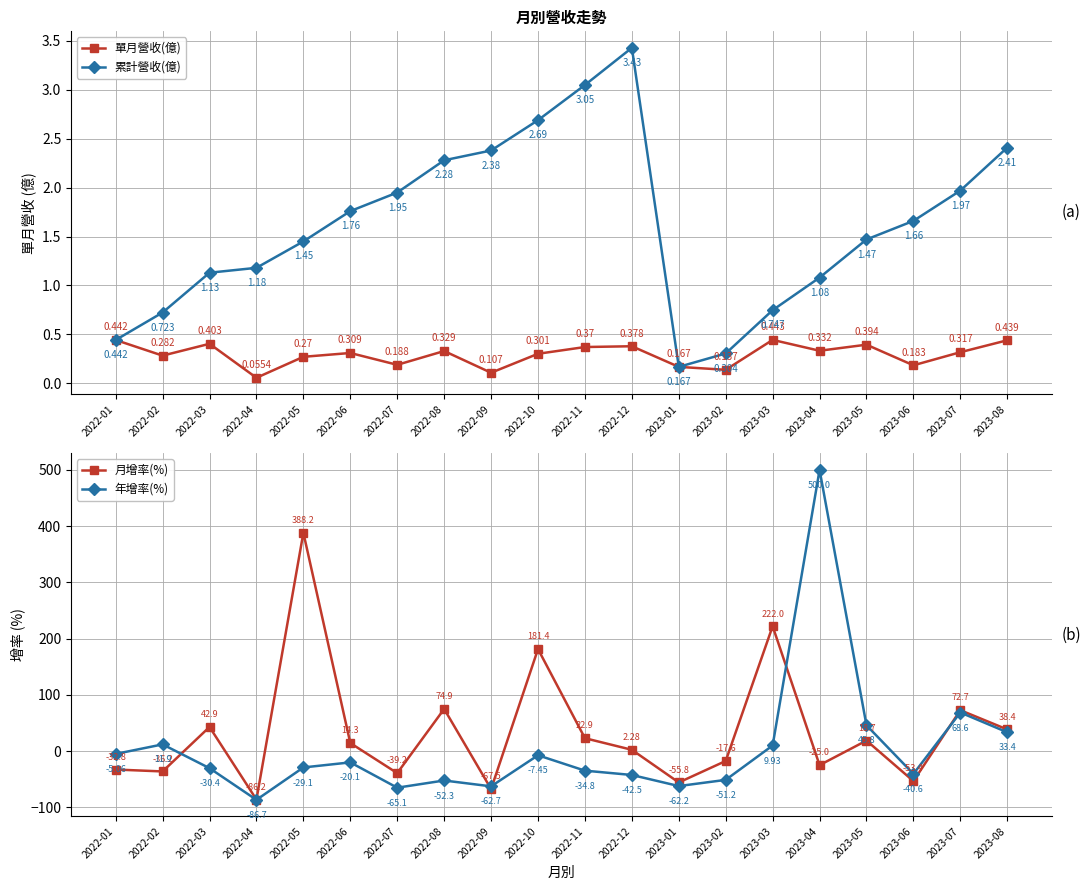

Which series has the widest spread of values?

年增率(%)